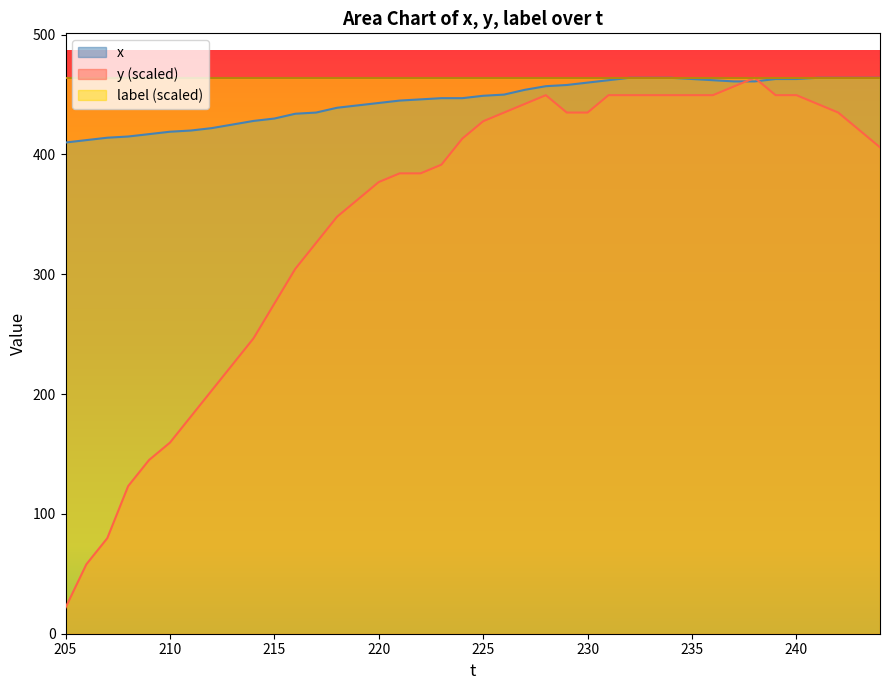

What is the value of the y point at the 39th from the left?

420.5